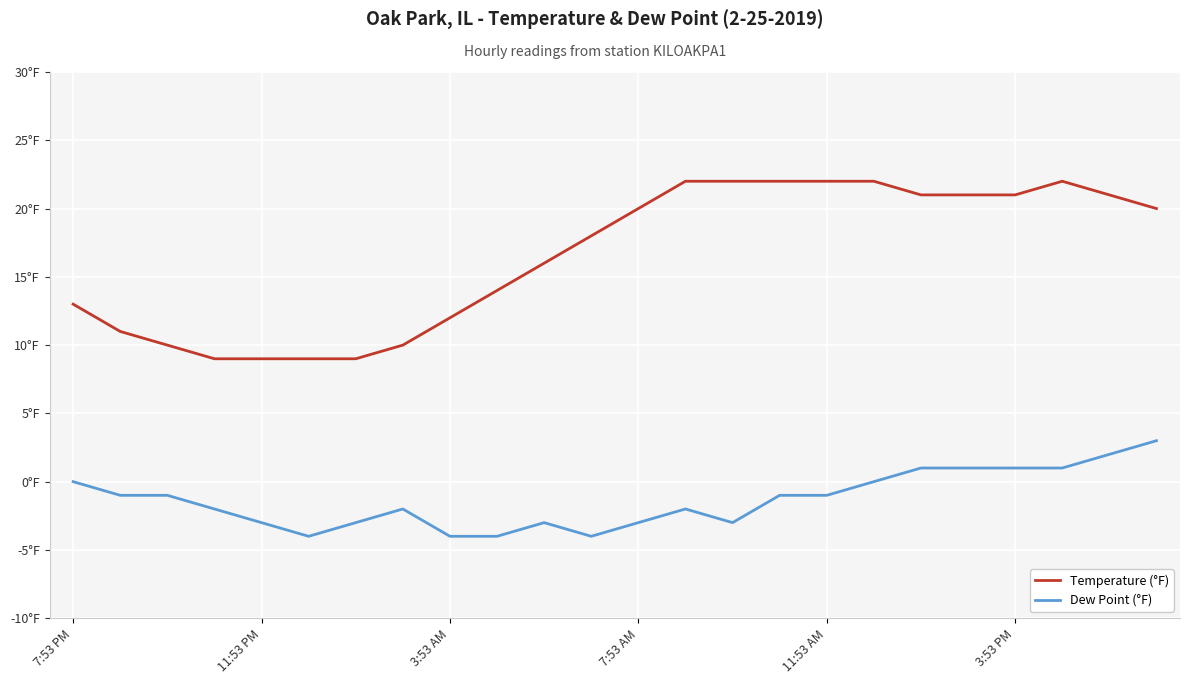

Is this an area chart (filled region under the line)?

No